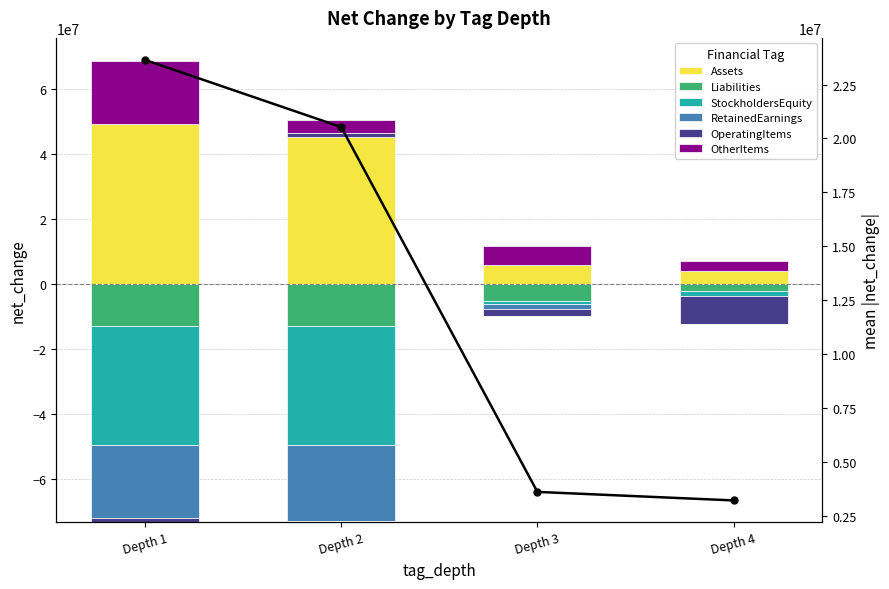

Rank the categories by OperatingItems value from lowest to highest.

Depth 4, Depth 3, Depth 1, Depth 2